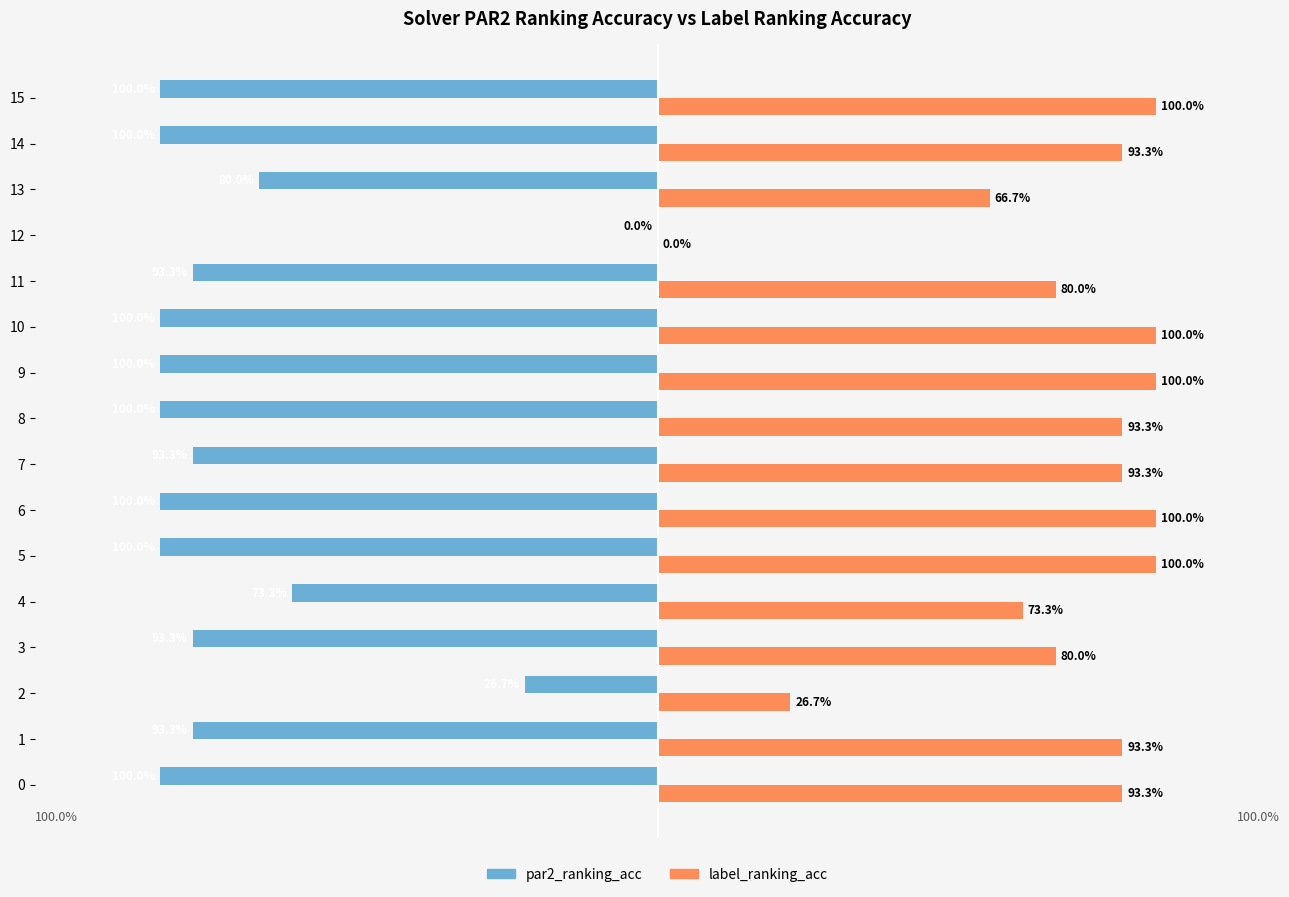

At which label does label_ranking_acc reach its peak?

5